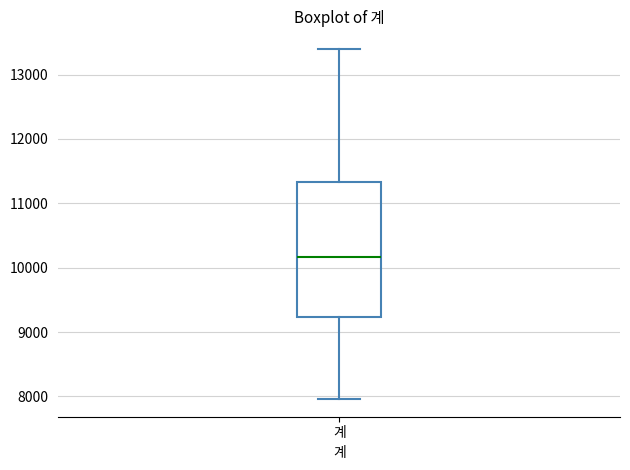

Where does the upper whisker of the box for 계 end on the y-axis? The values are not printed on the chart, so give them approximately, as read against the axis.

13400